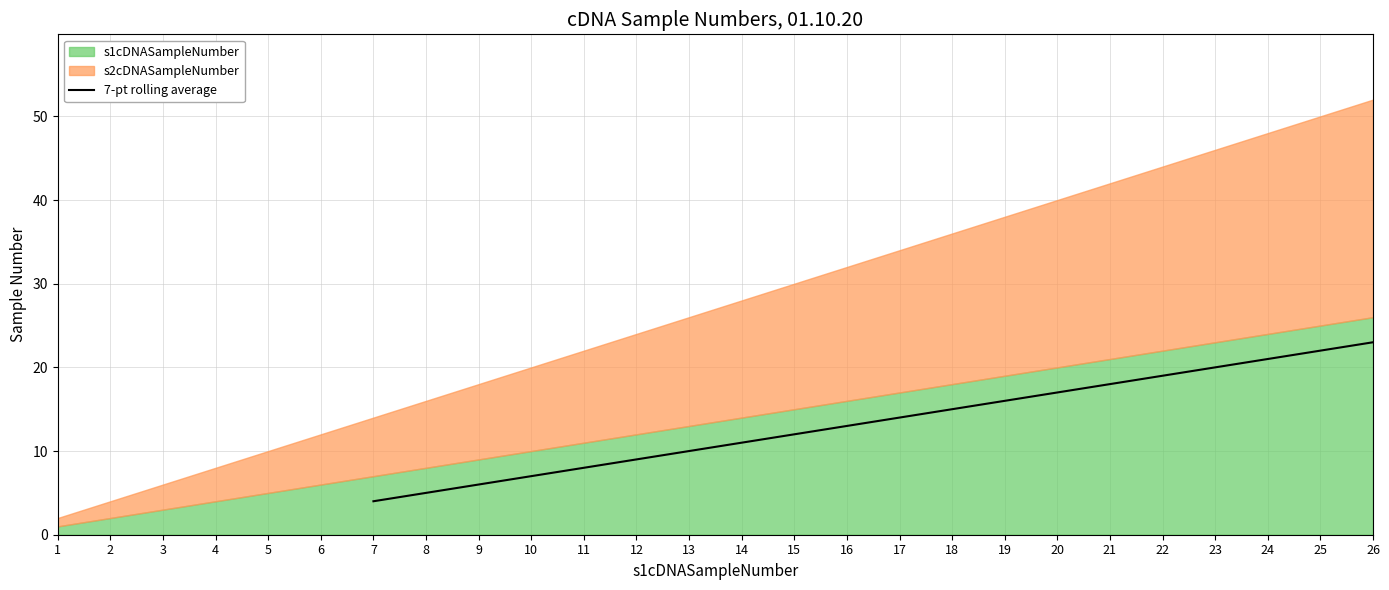

Reading right to left, list all the values displayed in this chart.

23.0	22.0	21.0	20.0	19.0	18.0	17.0	16.0	15.0	14.0	13.0	12.0	11.0	10.0	9.0	8.0	7.0	6.0	5.0	4.0